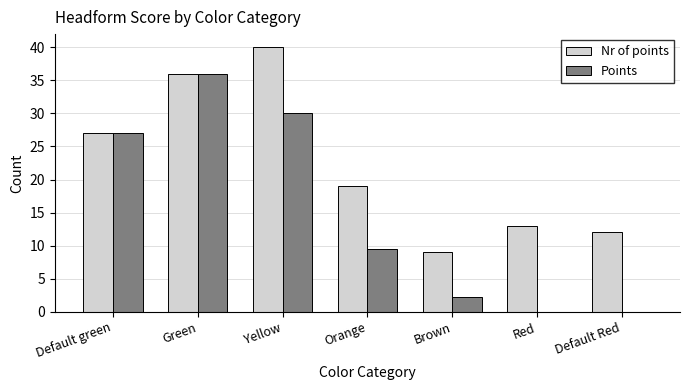

True or false: Nr of points has a value of 26.0 at Orange.

False